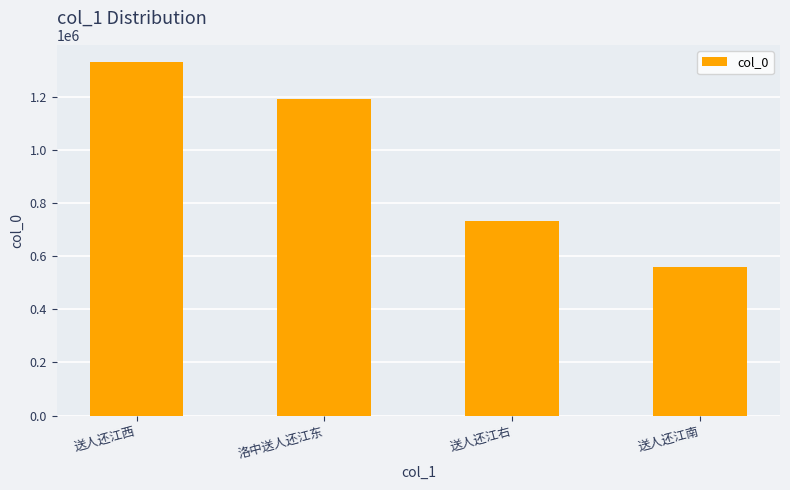

How many values are between 730289 and 1328449?

3